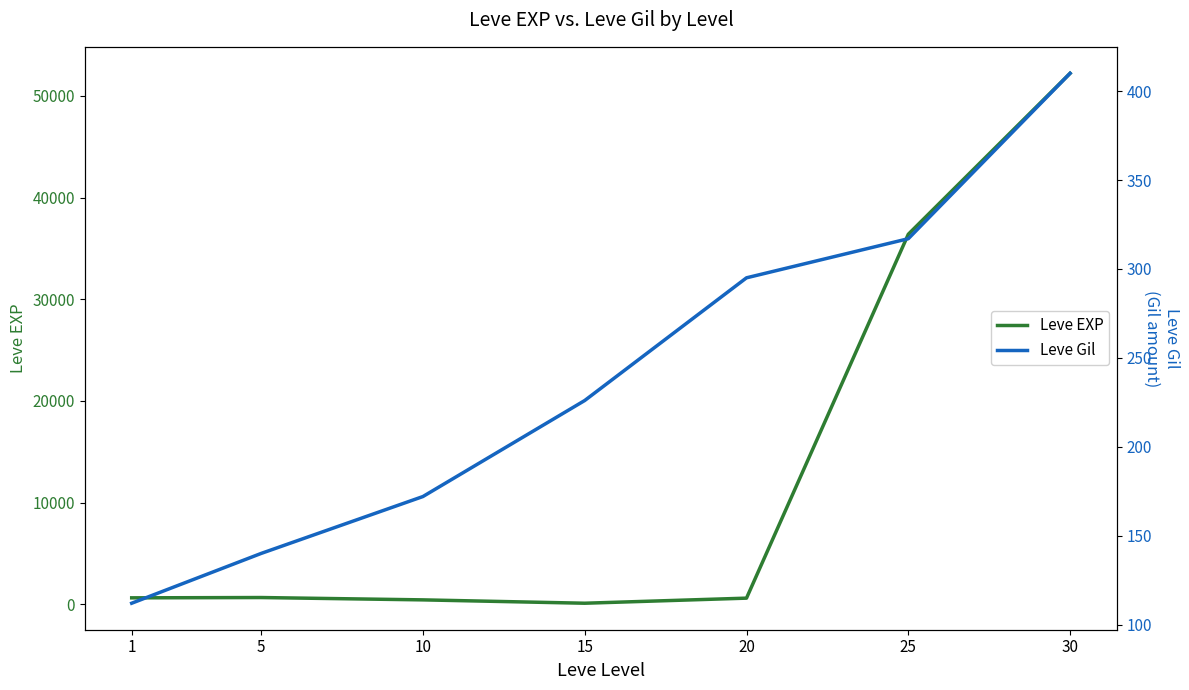

How many series are shown in this chart?

2